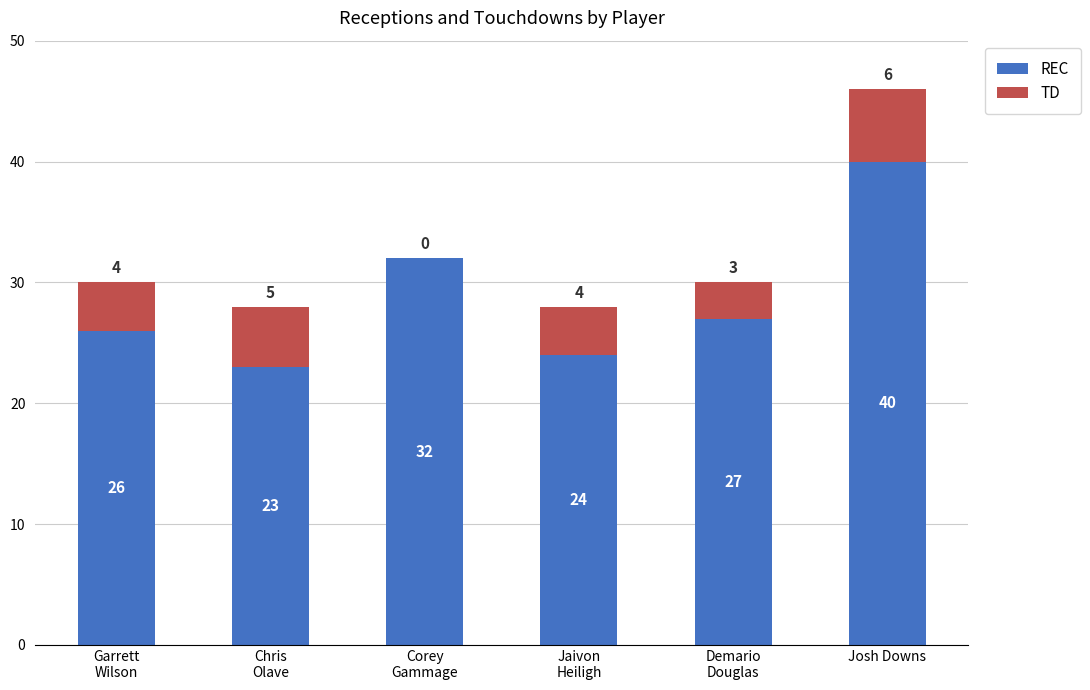

What is the sum of all REC values?

172